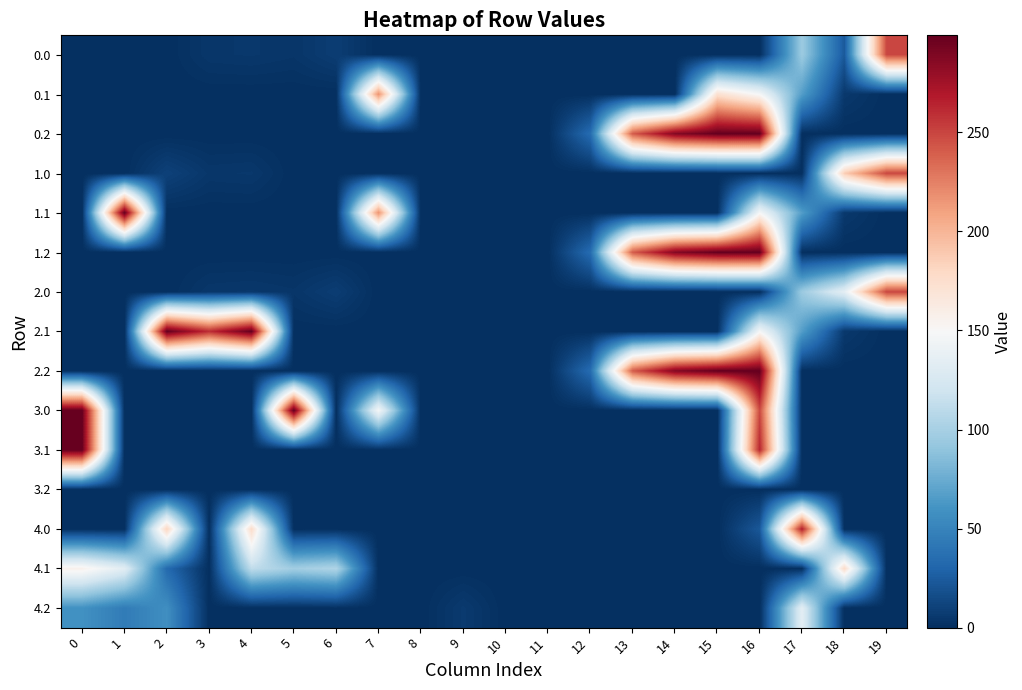

How many data points does each series have?

20